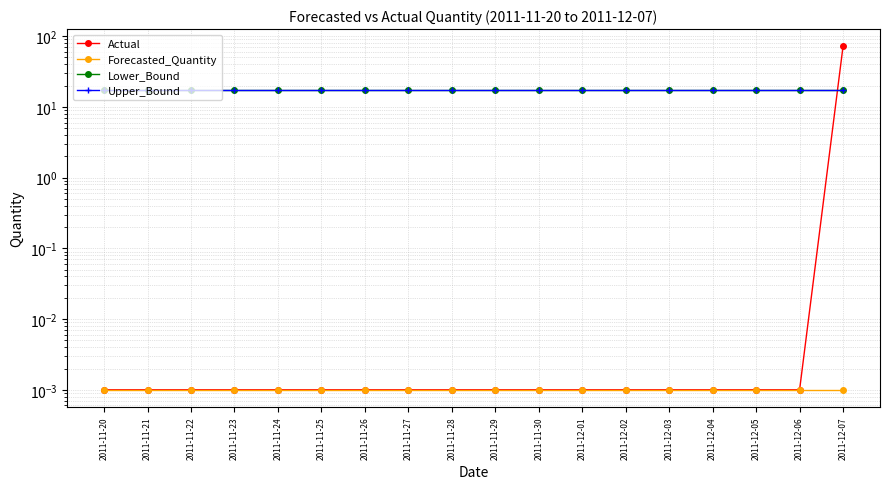

True or false: Actual and Lower_Bound intersect in this chart.

True